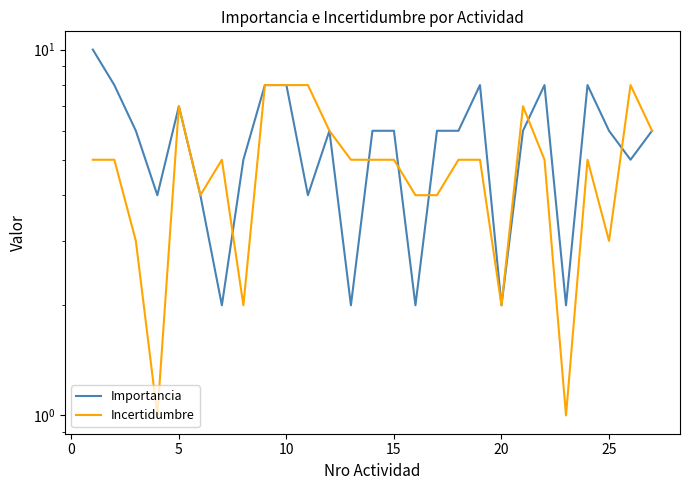

Rank the series by their average value, from highest to lowest.

Importancia, Incertidumbre